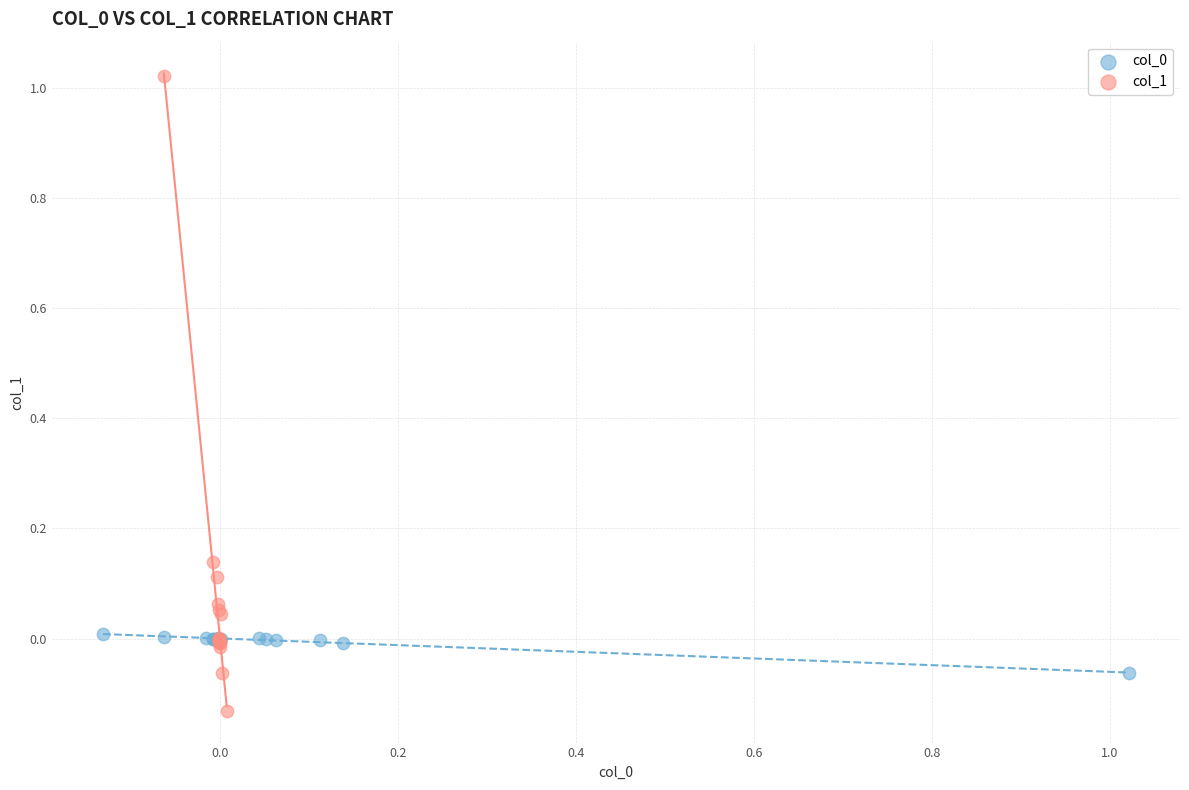

Which series reaches the minimum Y coordinate?

col_1